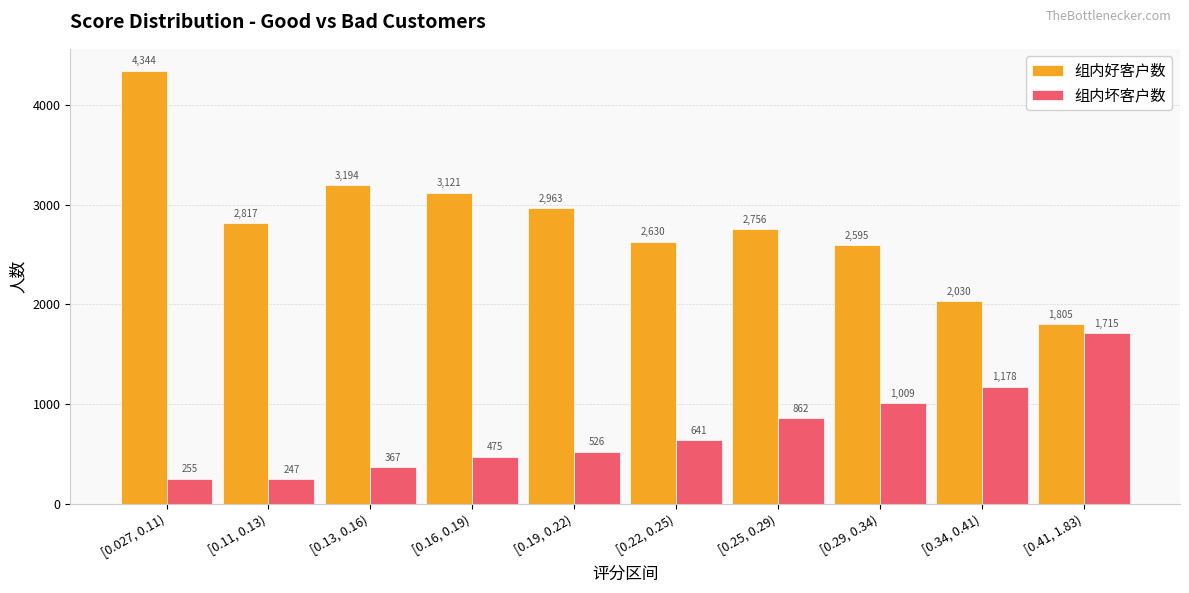

What is the difference between the highest and lowest values at [0.11, 0.13)?

2570